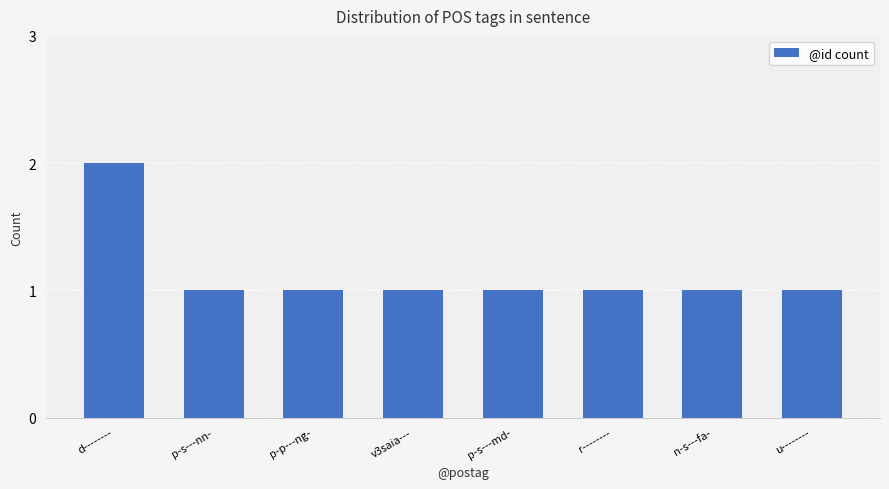

How many categories are shown in the chart?

8